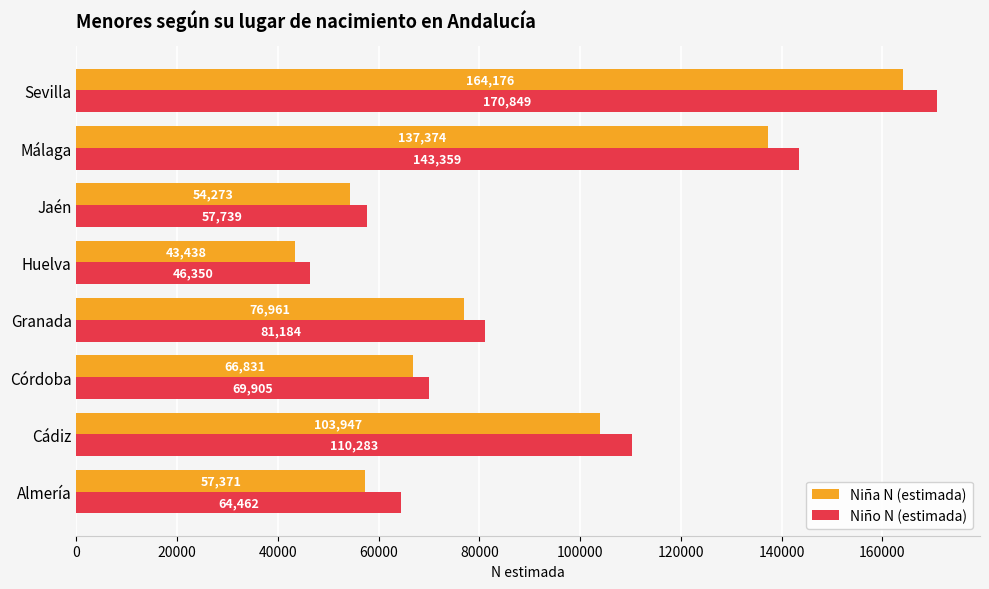

Is it true that Niño N (estimada) equals 81184 at Granada?

True